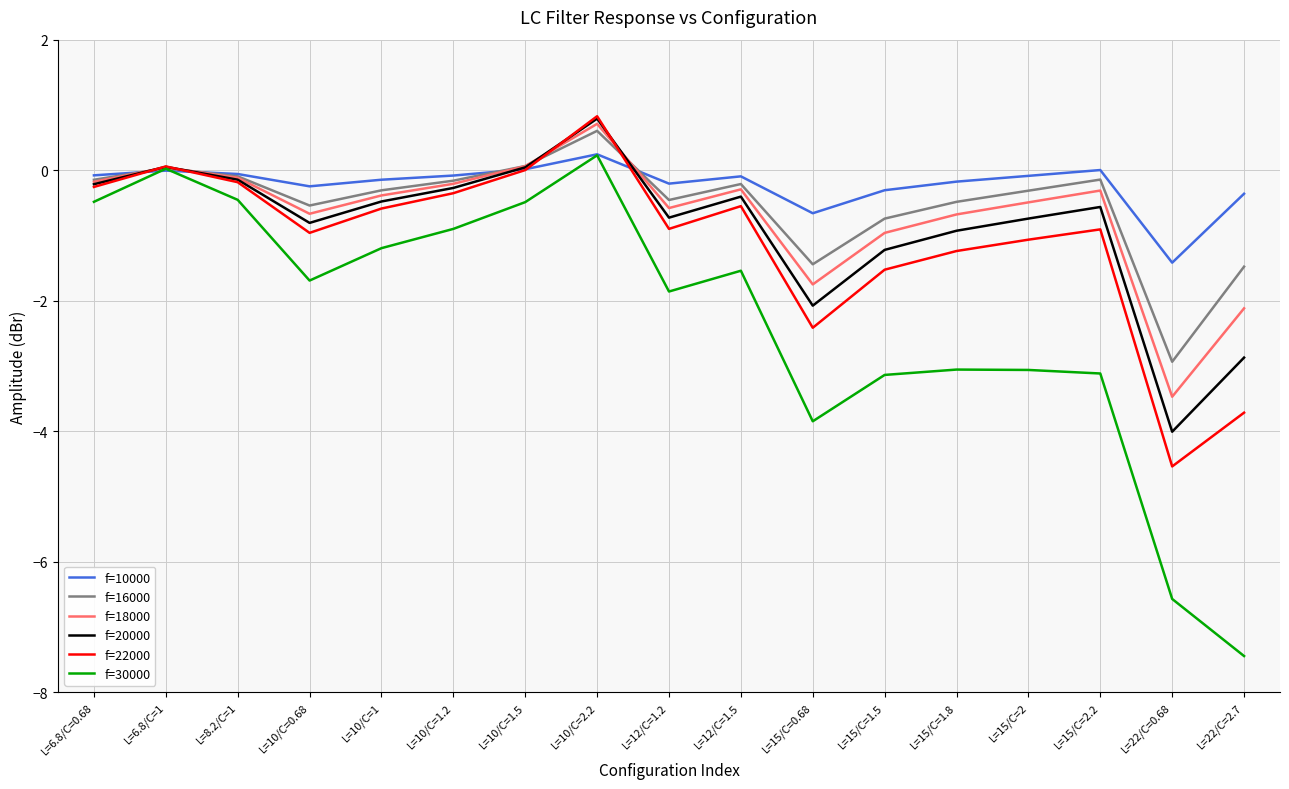

True or false: f=16000 has a value of -1.4 at L=15/C=0.68.

True